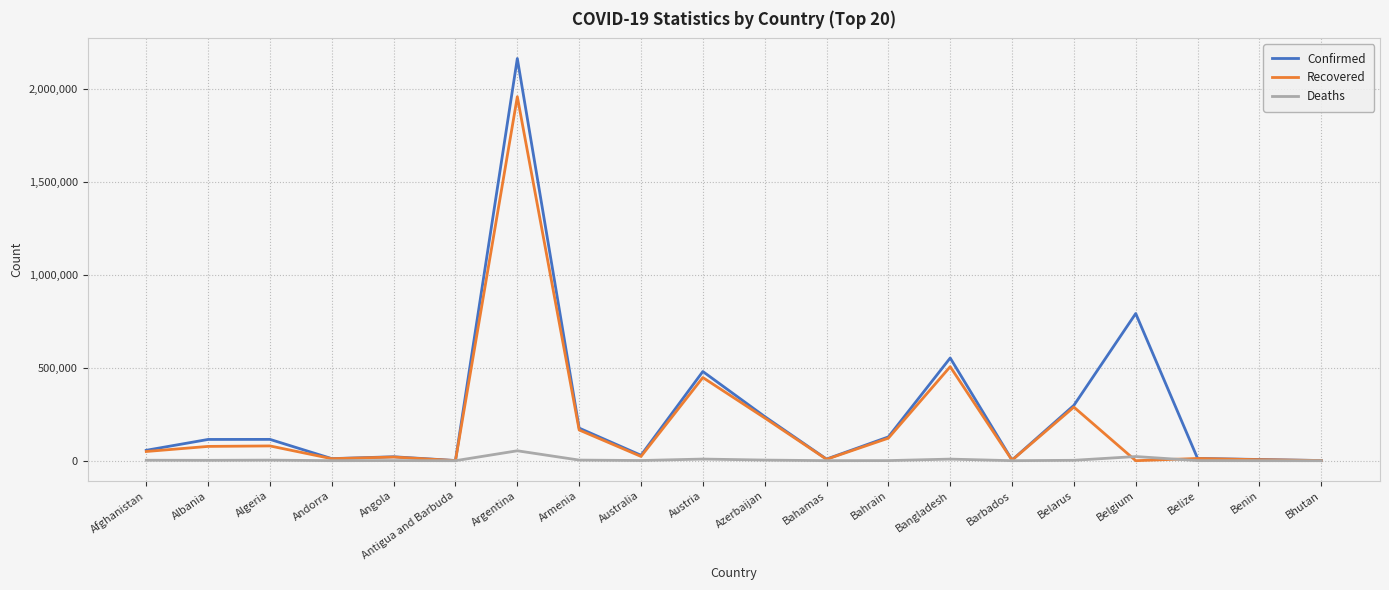

Rank the series by their maximum value, from lowest to highest.

Deaths, Recovered, Confirmed